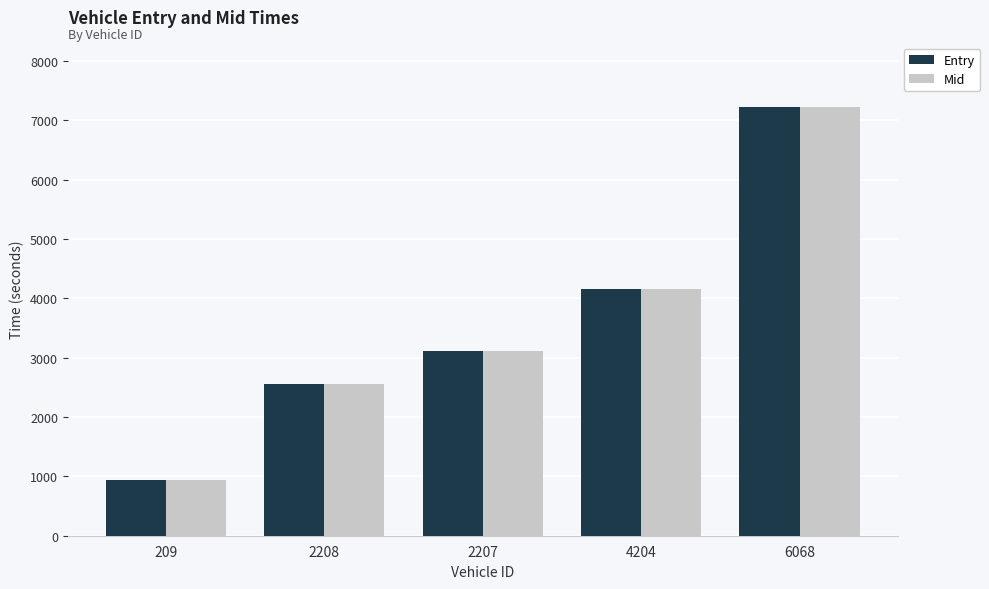

Which series changed the most between 209 and 2207?

Mid